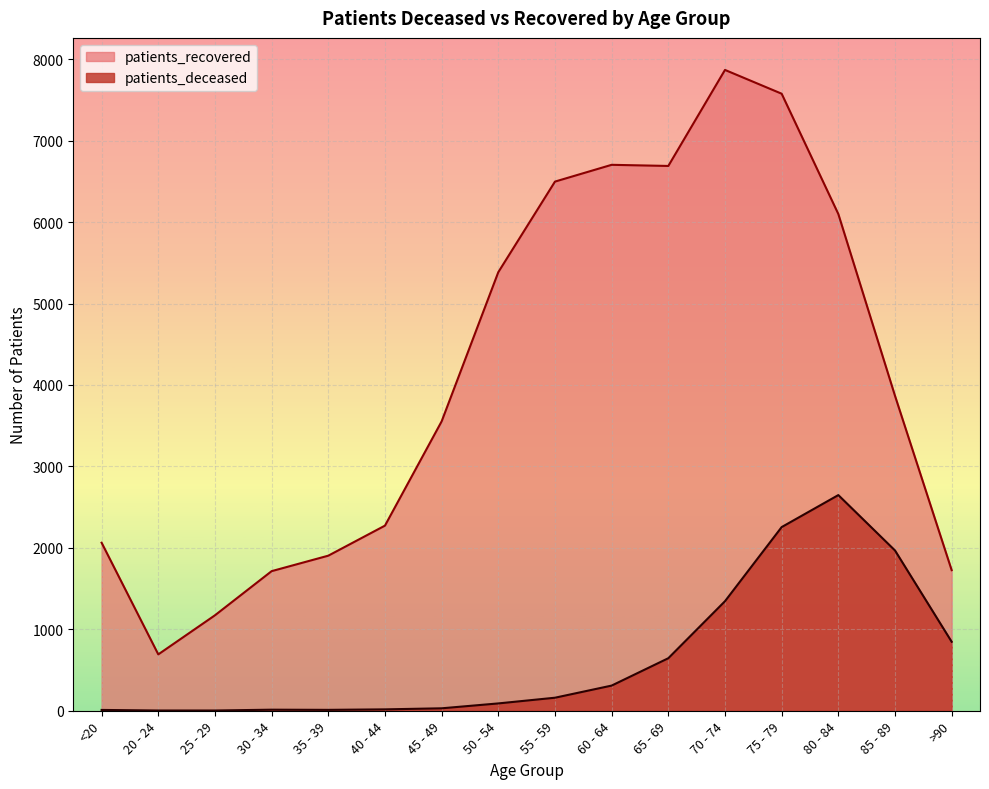

The value of patients_recovered at 50 - 54 is 2033. True or false?

False